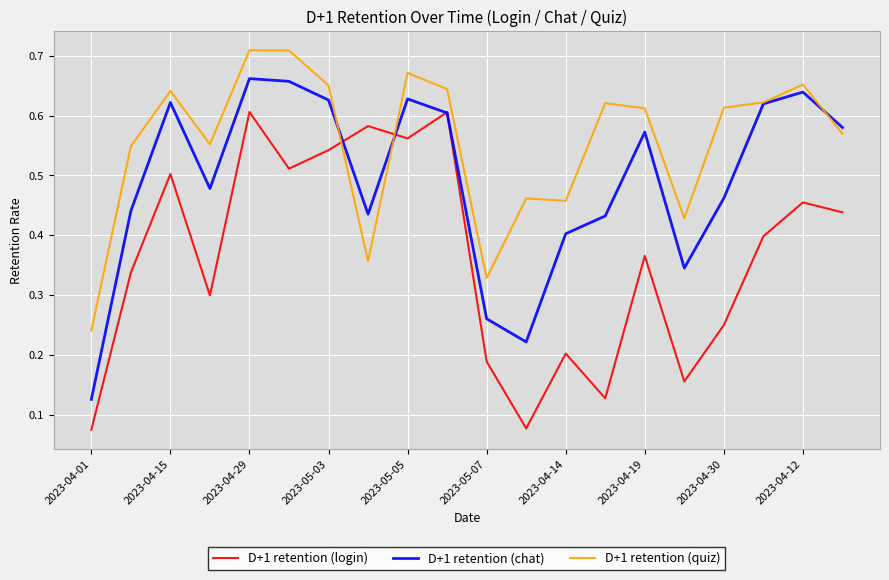

Which series has the largest total across all categories?

D+1 retention (quiz)